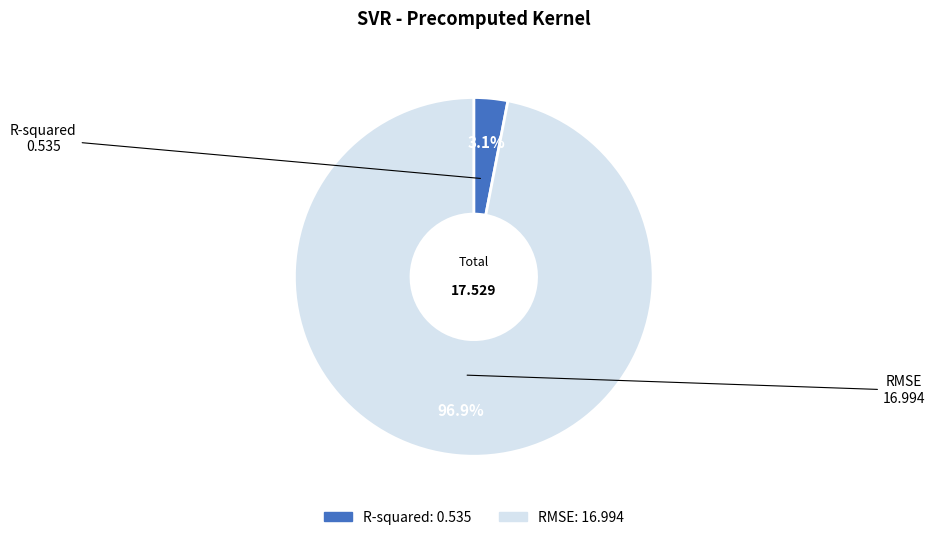

Between RMSE and R-squared, which is larger?

RMSE